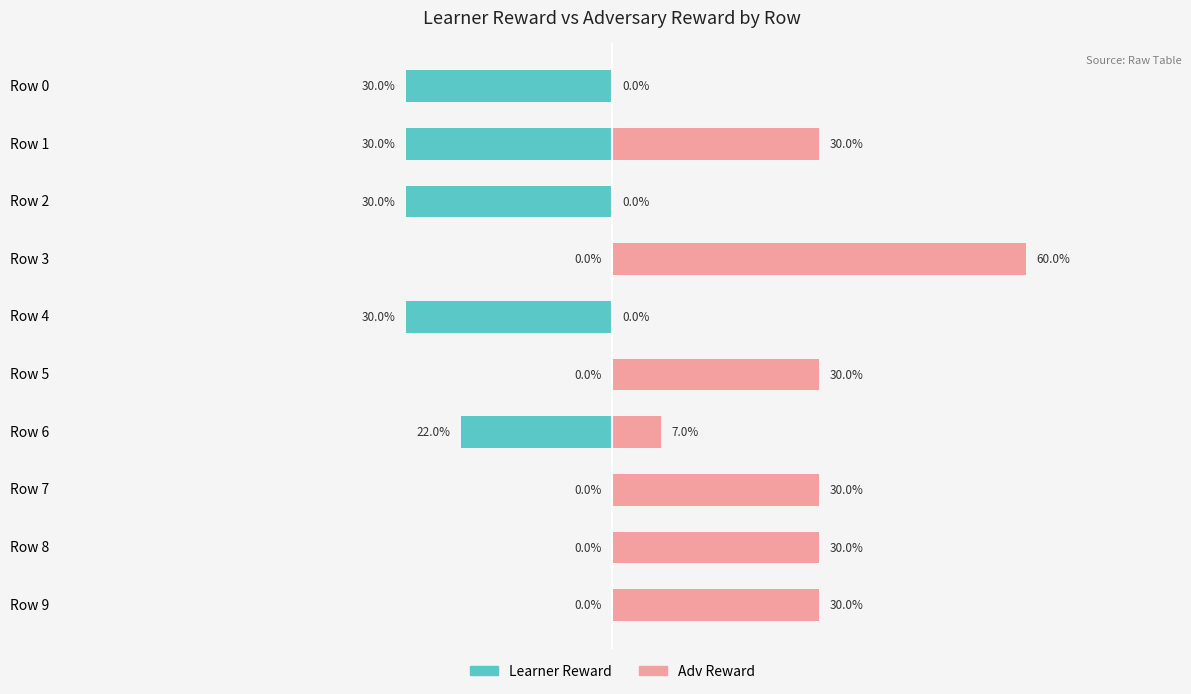

How many positive values does the Adv Reward series have?

7